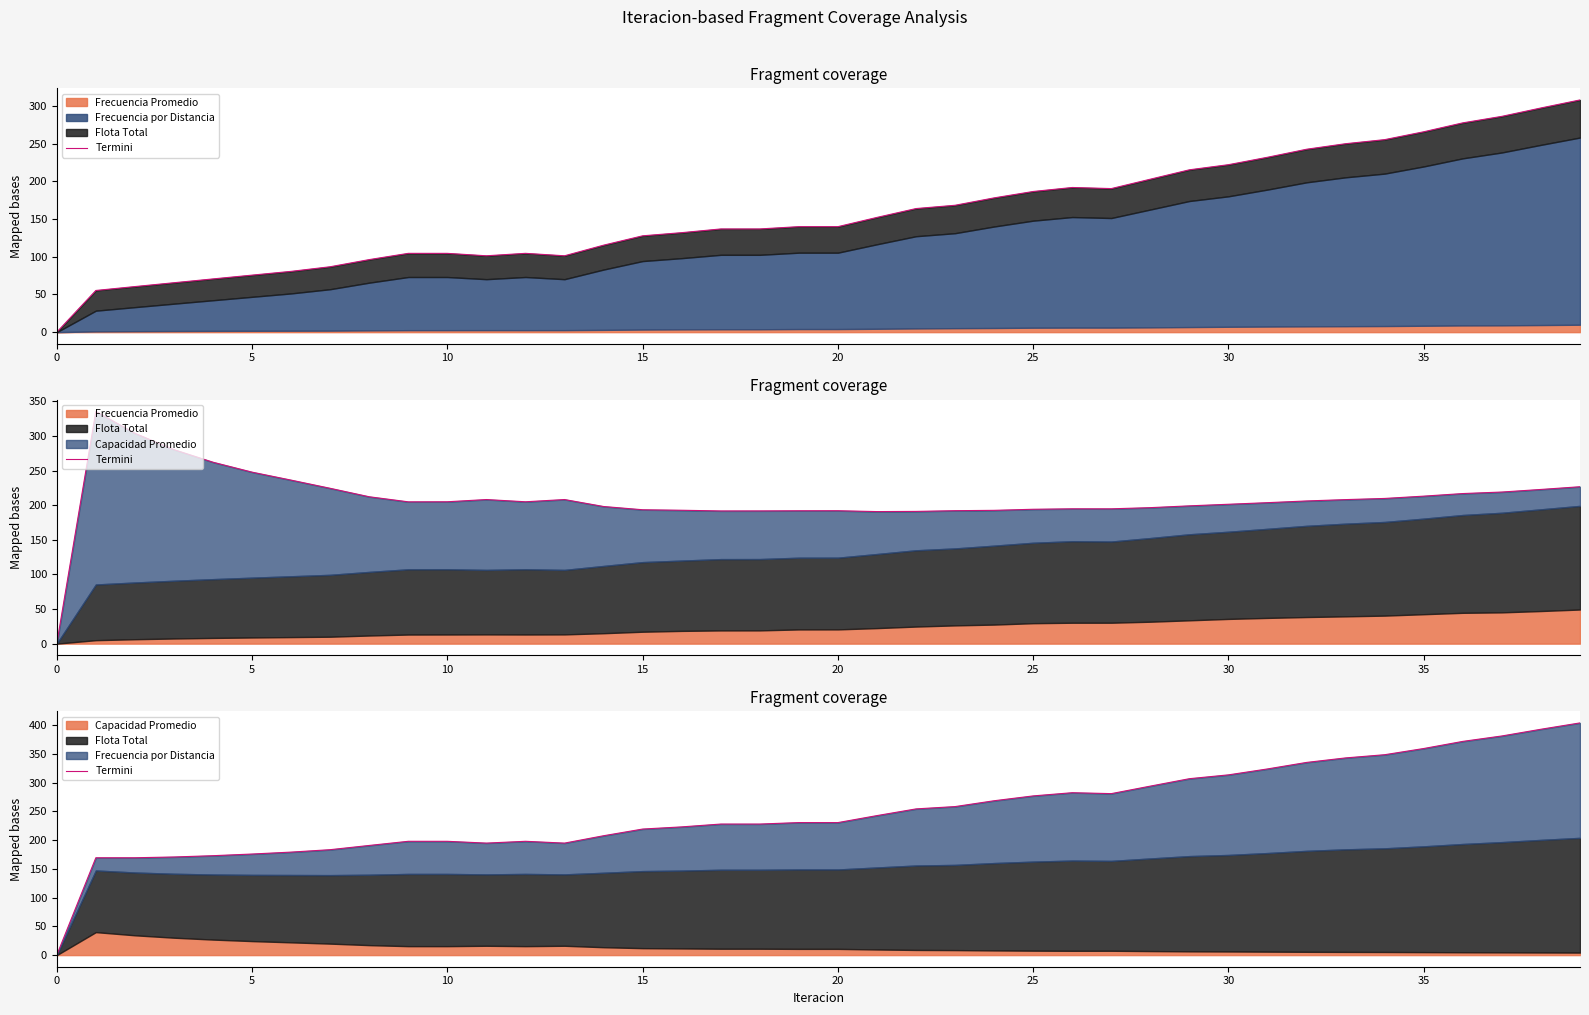

What is the difference between the values at 10 and 16?

25.1